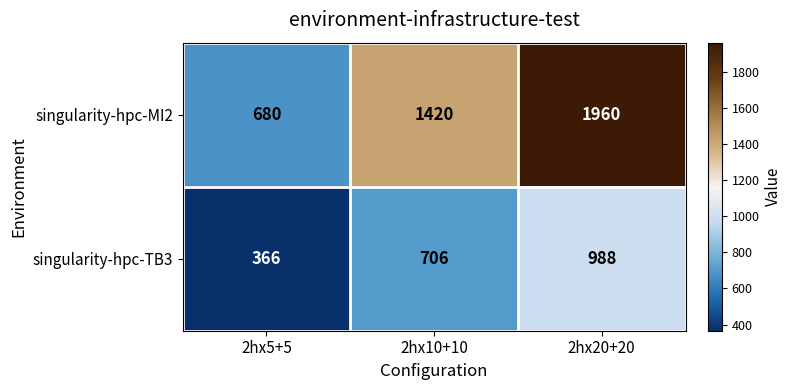

At which label does singularity-hpc-MI2 reach its minimum?

2hx5+5